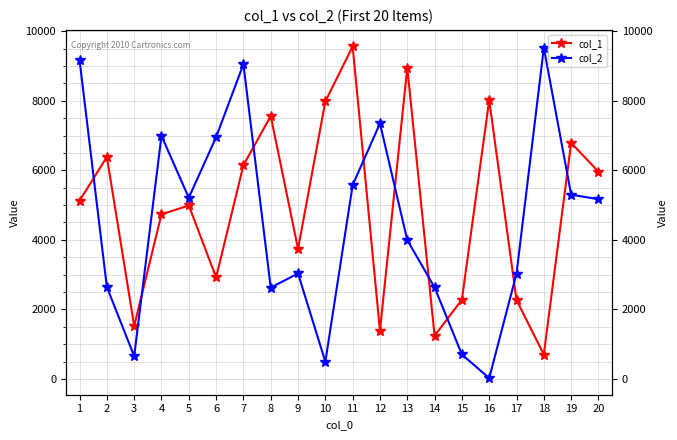

What value does the col_1 series have at 15?

2281